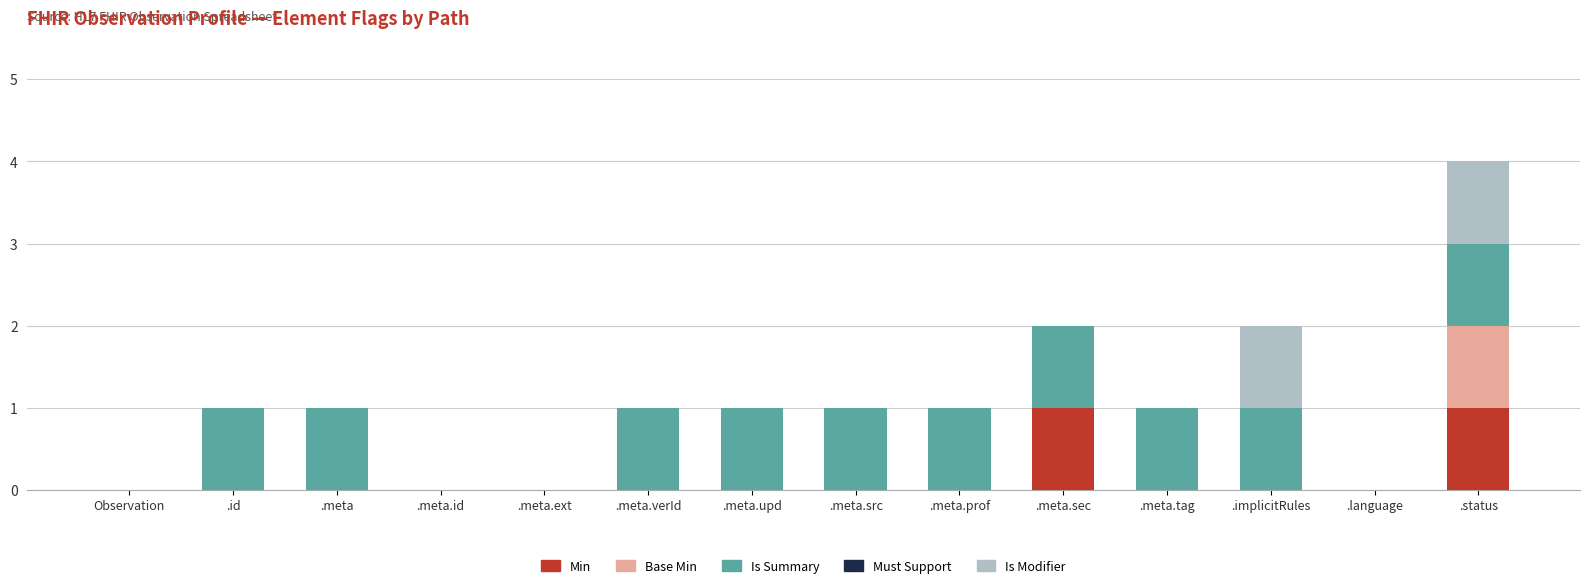

At which category is the sum across all series the highest?

.status